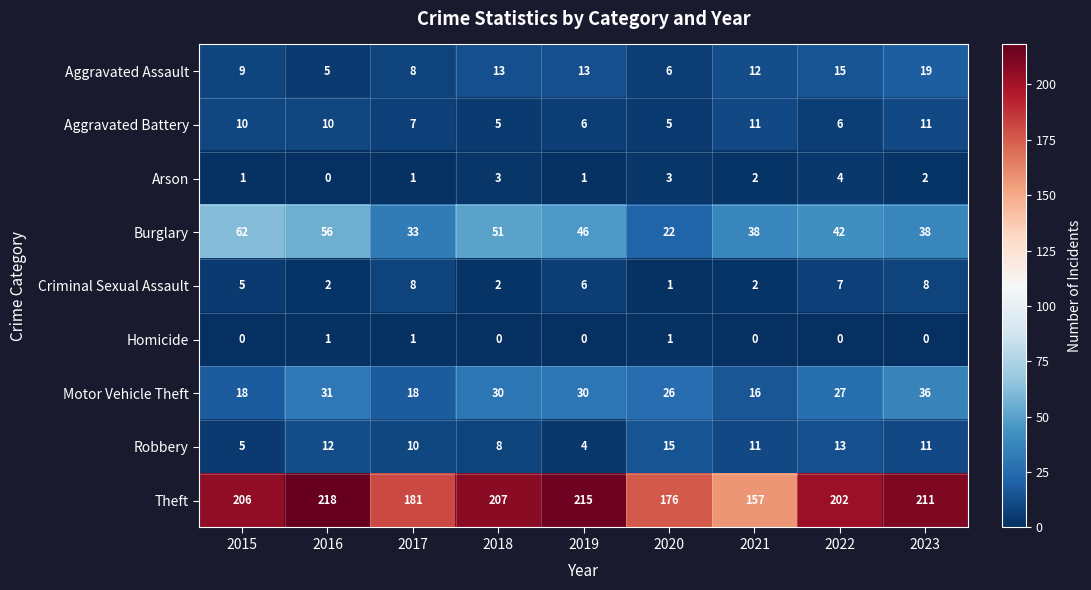

Rank the series by their maximum value, from highest to lowest.

Theft, Burglary, Motor Vehicle Theft, Aggravated Assault, Robbery, Aggravated Battery, Criminal Sexual Assault, Arson, Homicide